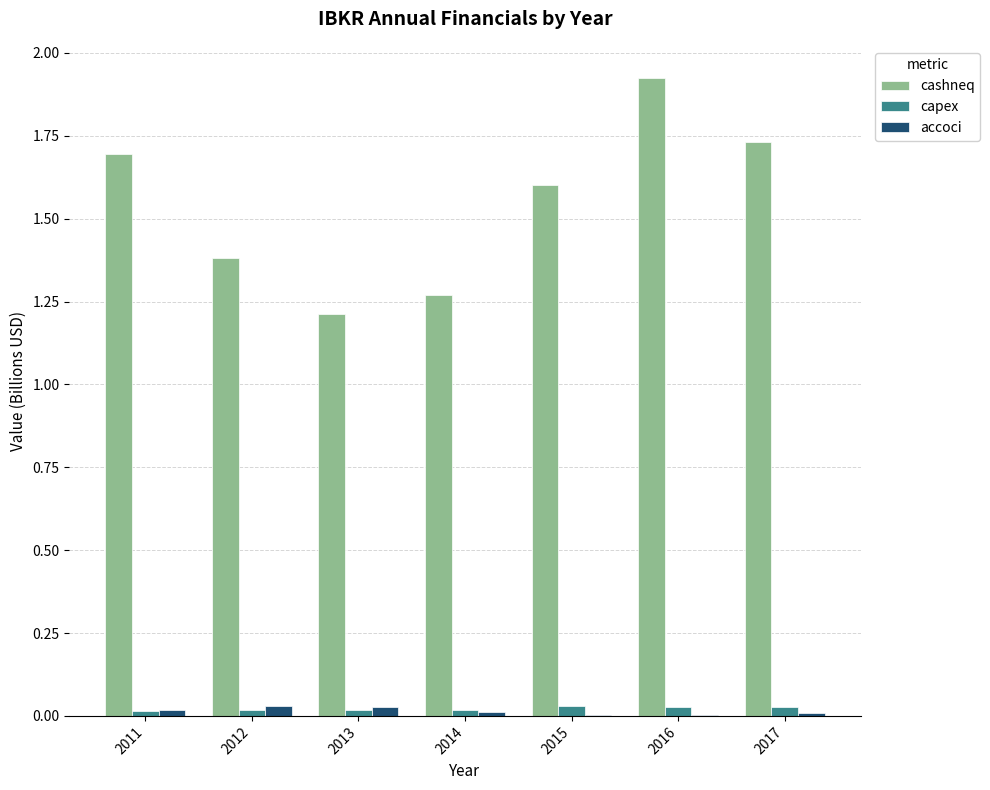

Which series changed the most between 2012 and 2014?

cashneq